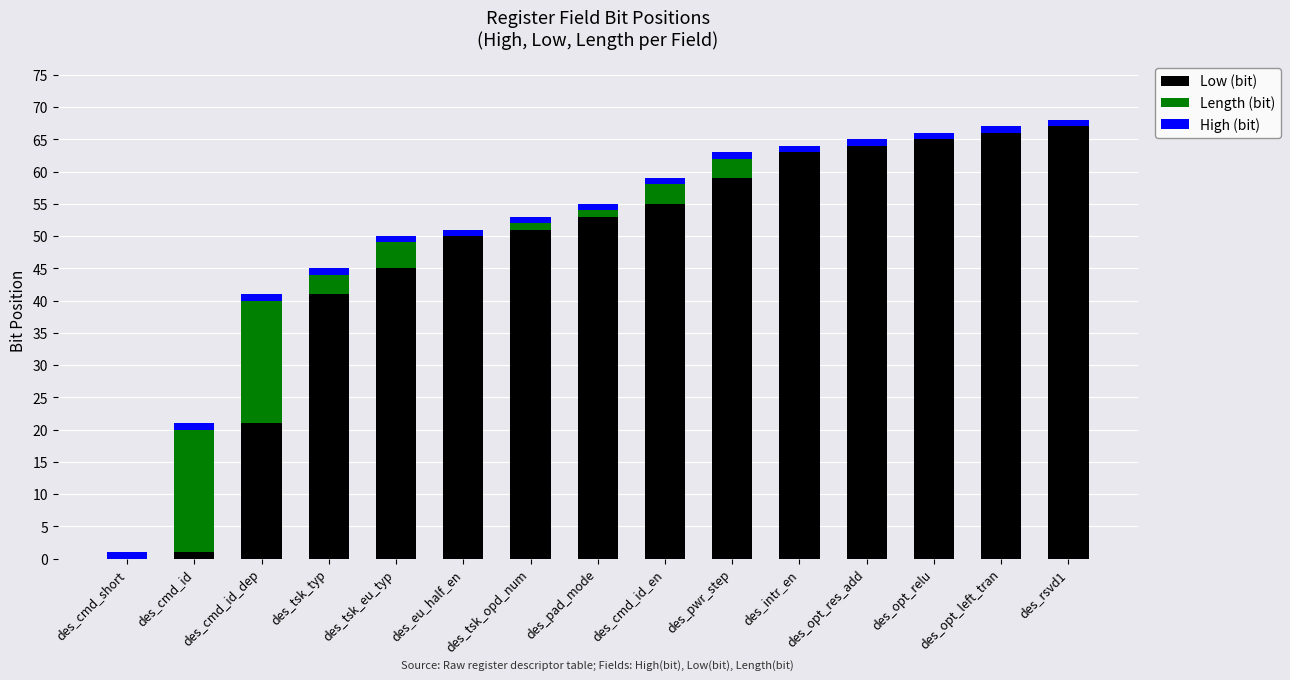

At which category does the chart reach its minimum across all series?

des_cmd_short